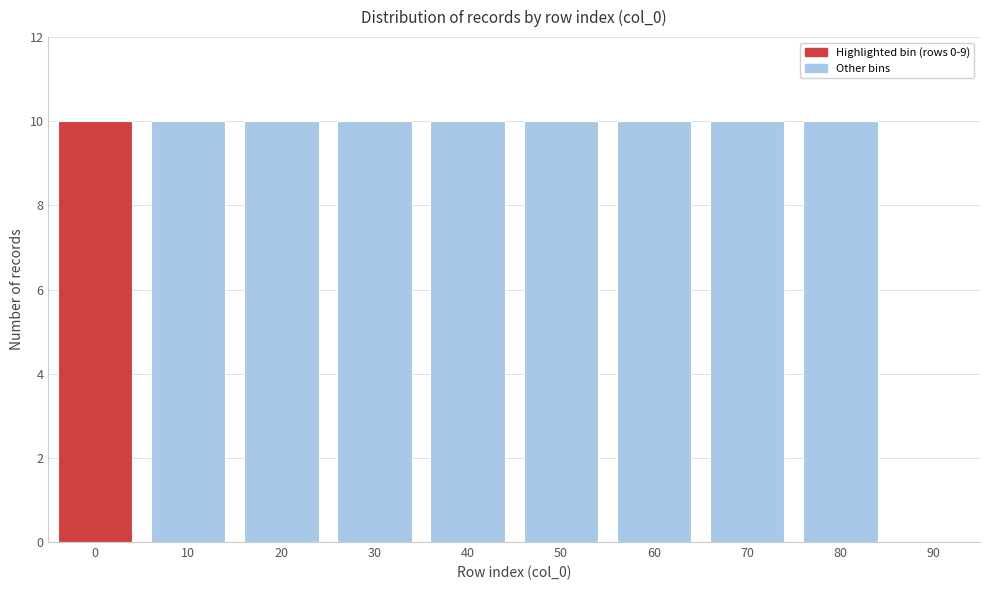

Reading left to right, transcribe all the data shown in this chart.

0=10	10=10	20=10	30=10	40=10	50=10	60=10	70=10	80=10	90=0